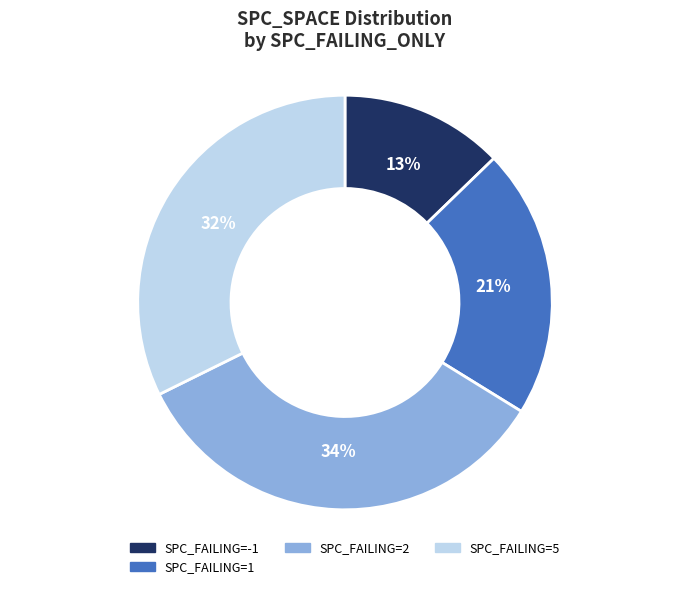

Is there a majority slice in this chart?

No